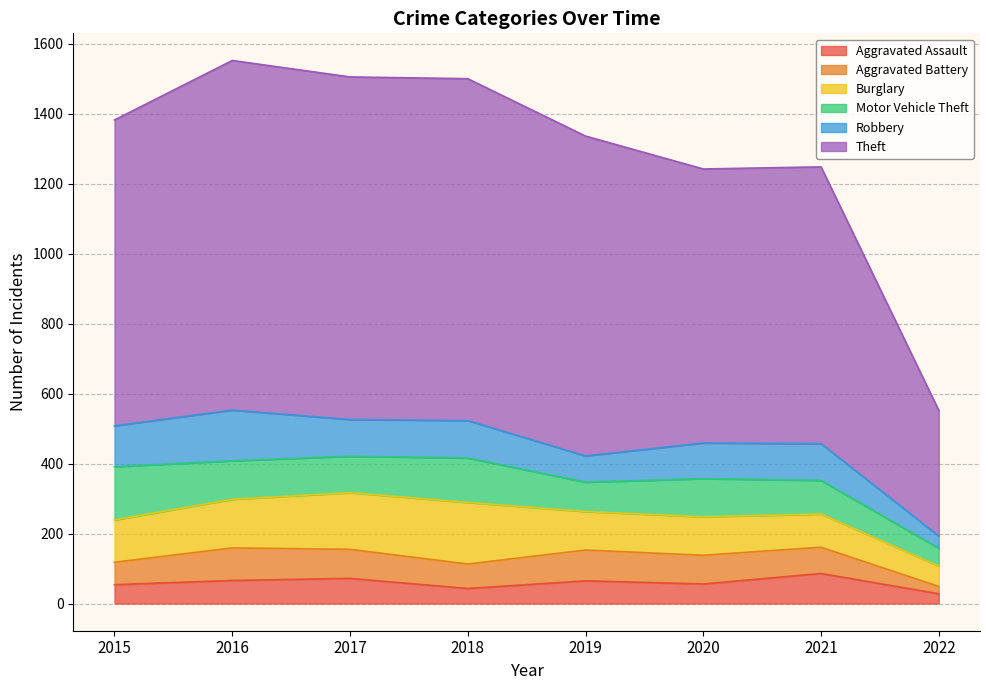

How many interior local valleys does the Robbery series have?

2